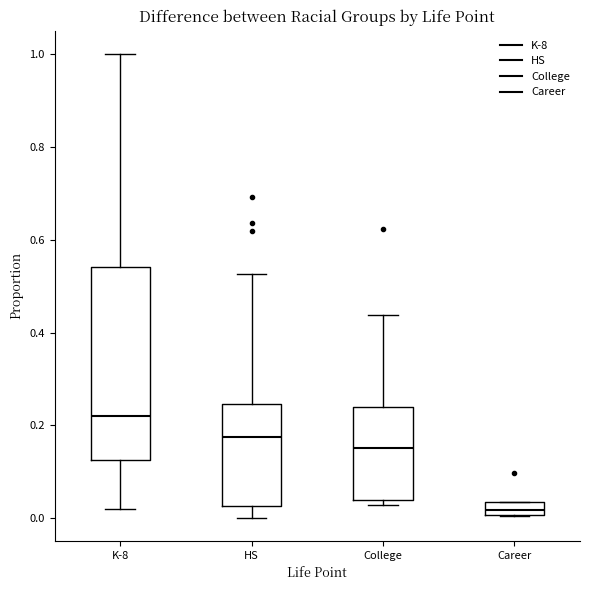

Comparing the boxes themselves (not the whiskers), which one is the tallest?

K-8